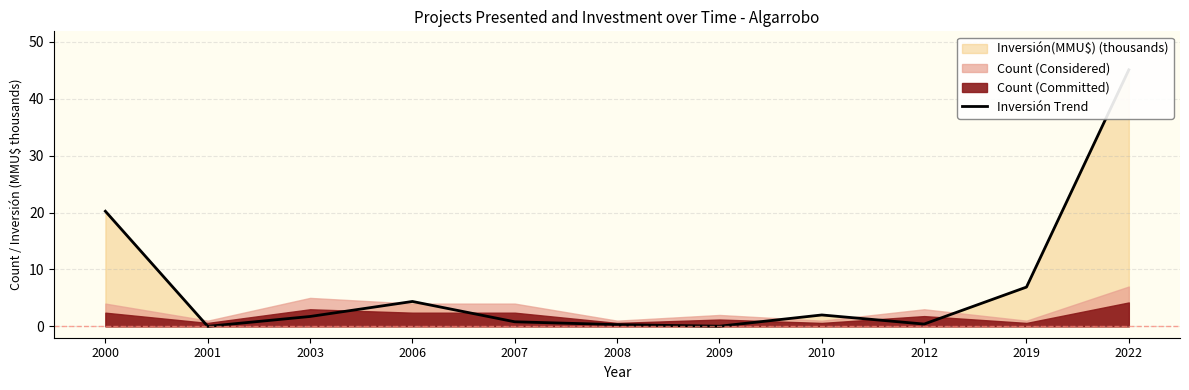

Which label corresponds to the largest value in the chart?

2022